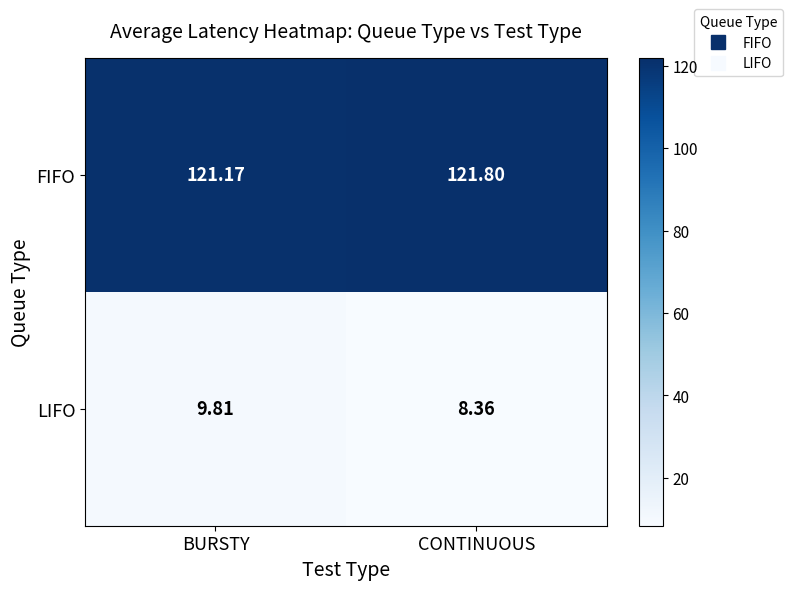

At which category does the chart reach its minimum across all series?

CONTINUOUS